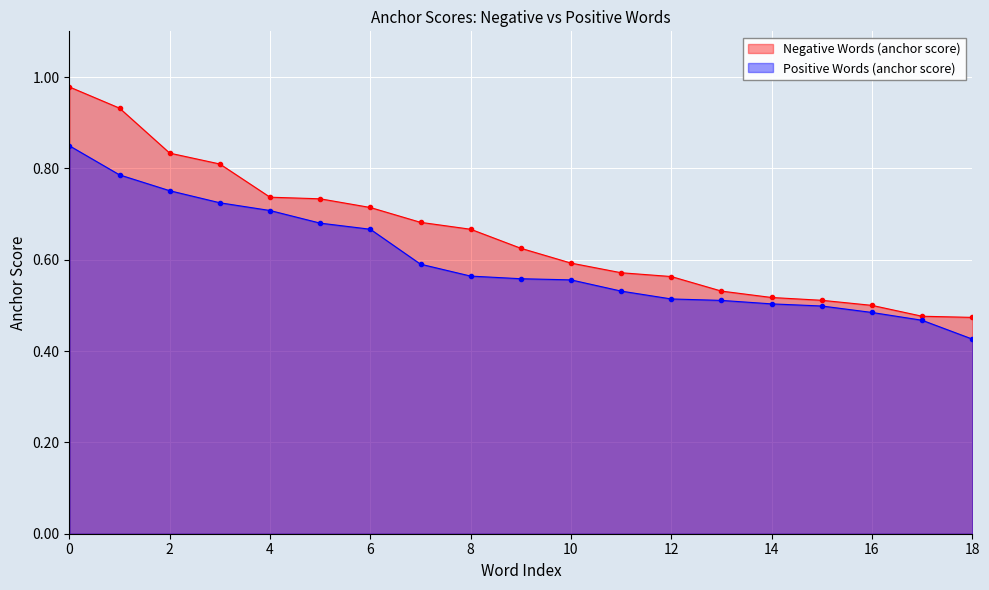

Which series changed the most between 8 and 18?

Negative Words (anchor score)